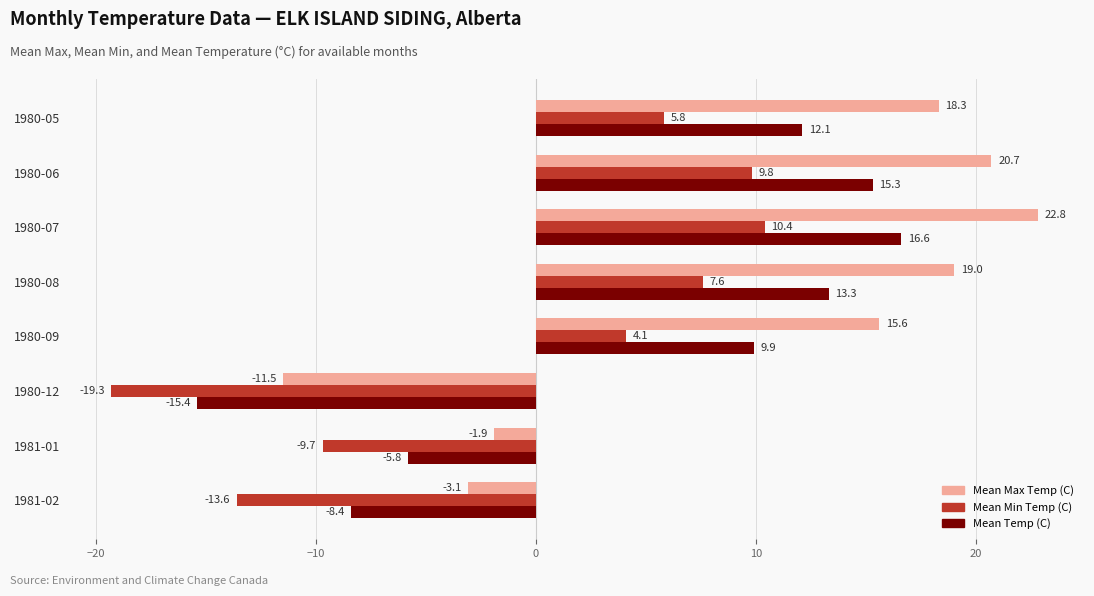

Where is Mean Max Temp (C) nearest to the value 5?

1981-01